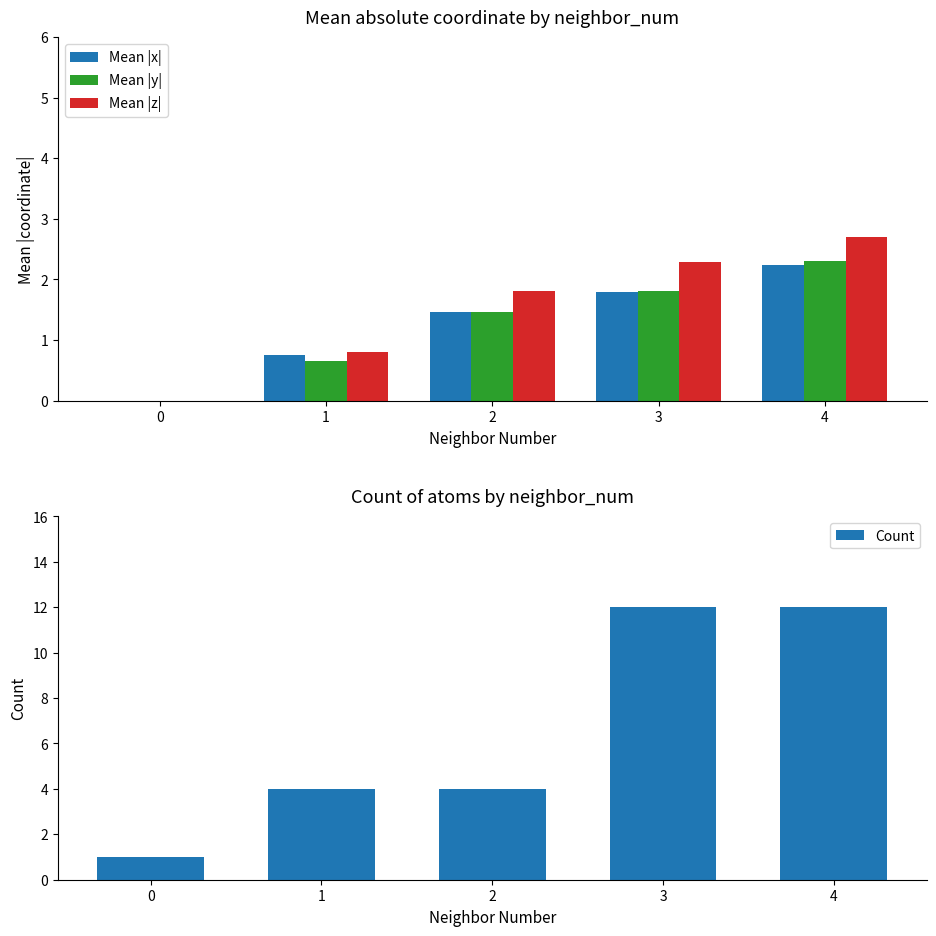

Does the chart contain stacked bars?

No